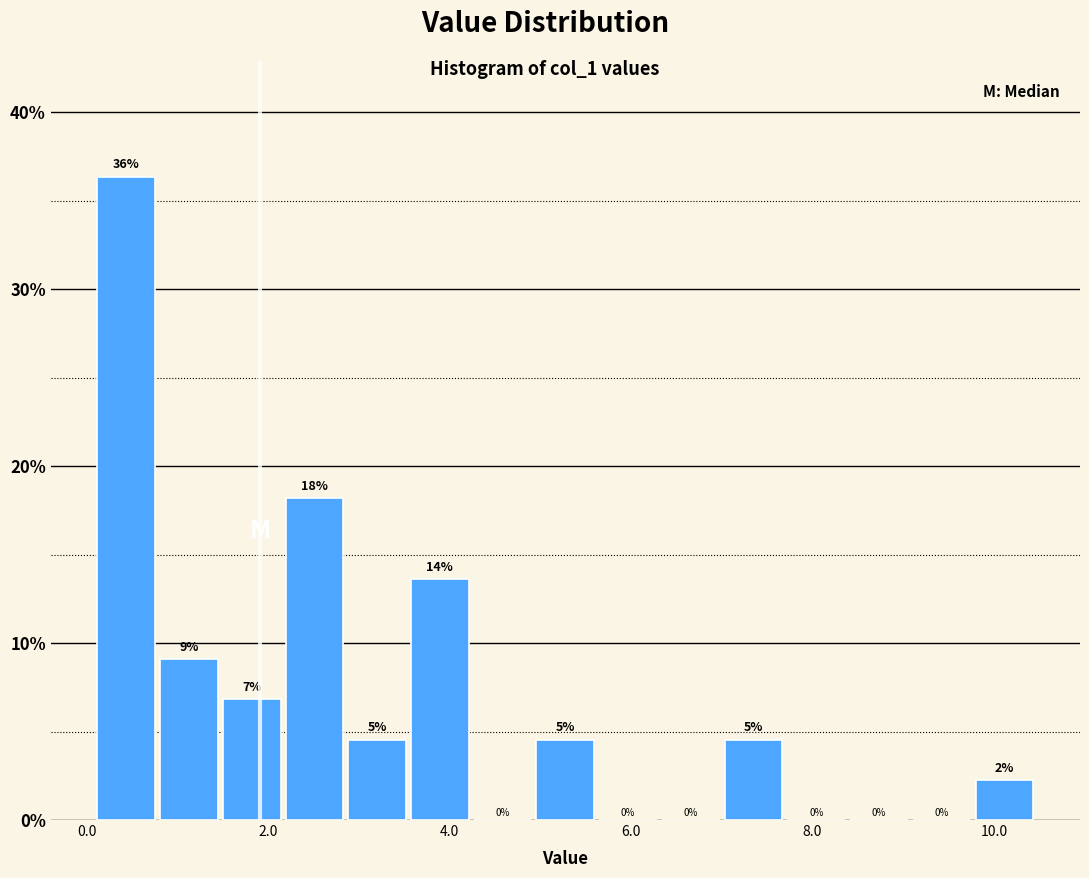

Around what value on the x-axis is the tallest bar? Give the approximate position of its centre, as read against the axis.

0.4